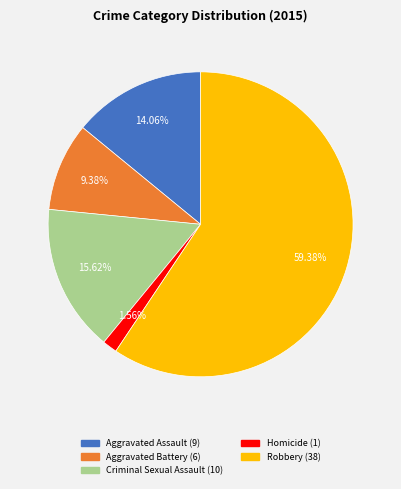

Between Robbery and Aggravated Battery, which is larger?

Robbery